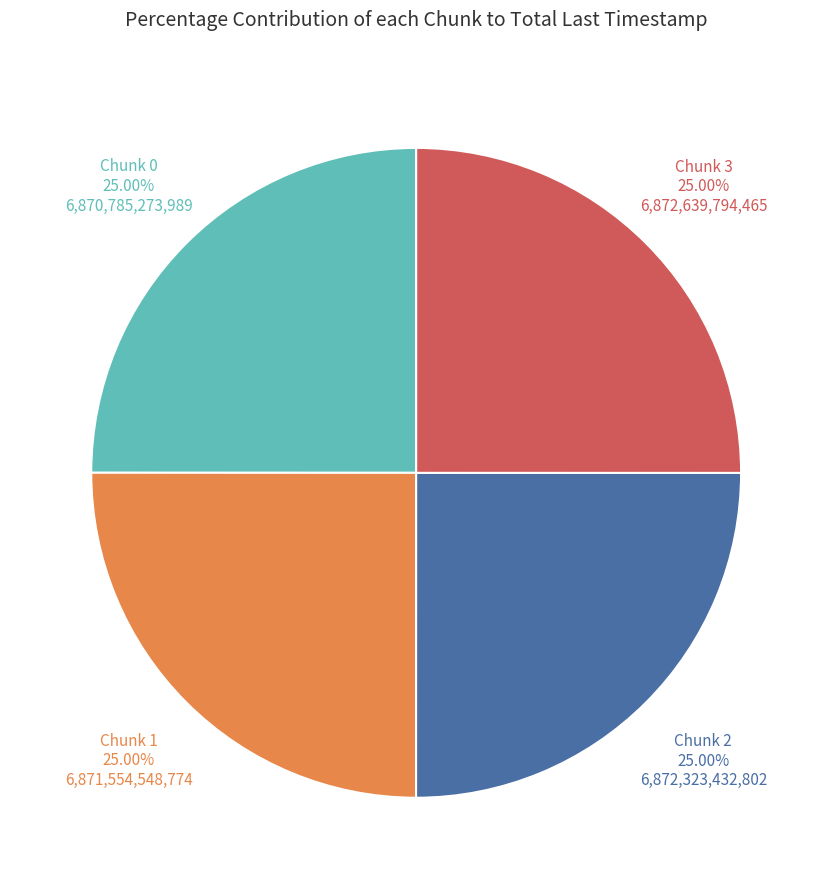

What is the ratio of the value at Chunk 3 to the value at Chunk 2?

1.0